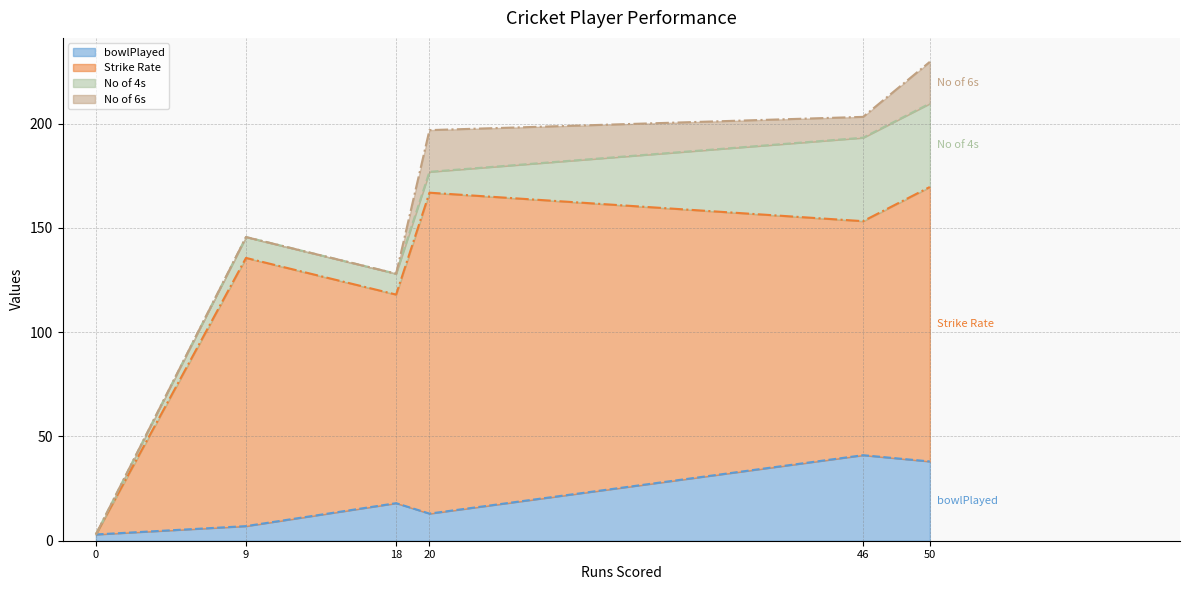

True or false: No of 4s and No of 6s intersect in this chart.

True